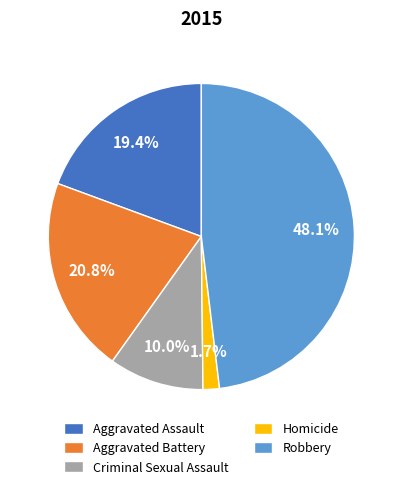

What is the ratio of the value at Criminal Sexual Assault to the value at Aggravated Battery?

0.5